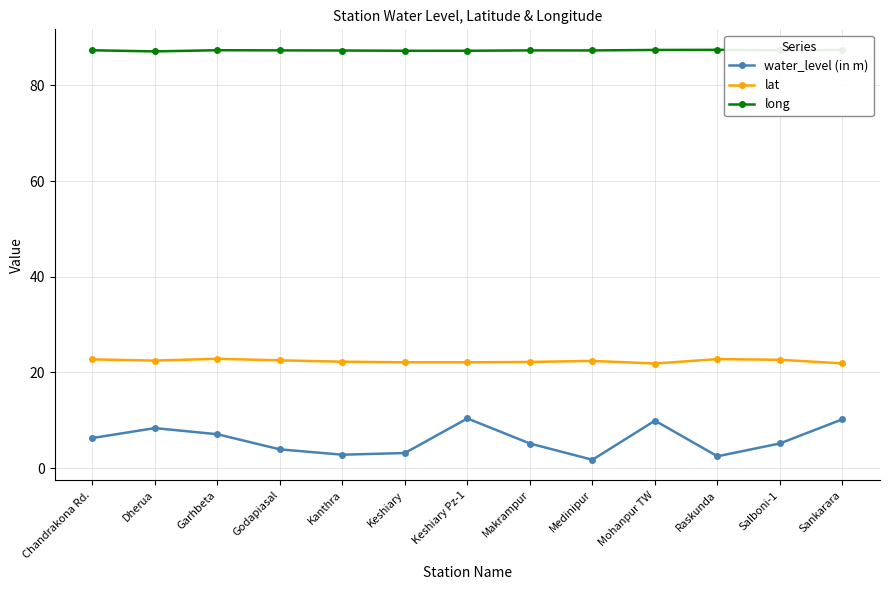

What is the highest value of the long series?

87.4